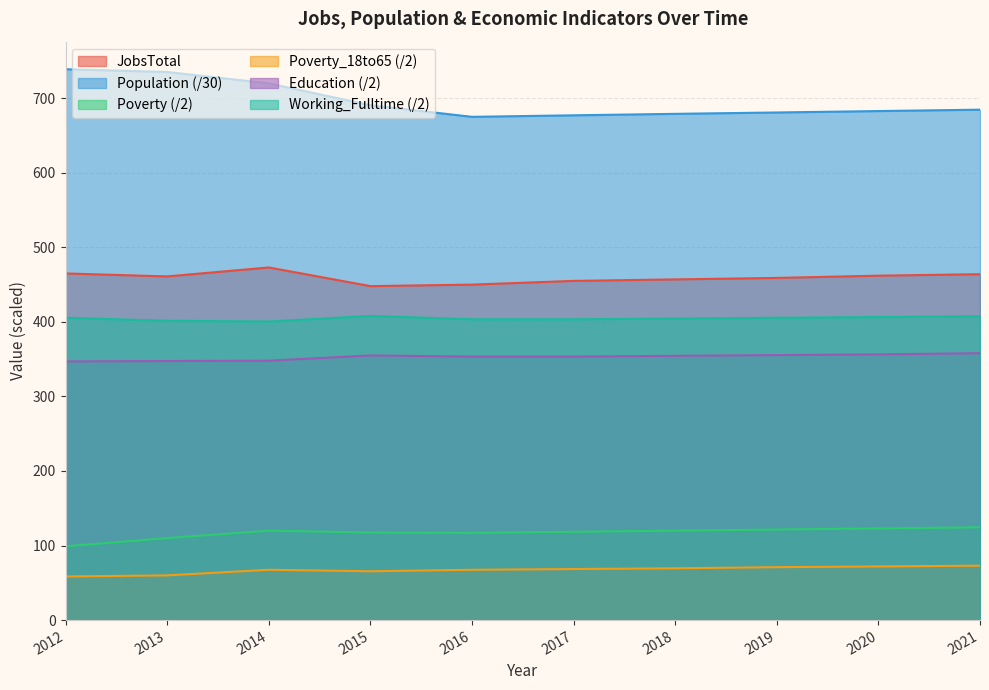

Reading left to right, list all the values displayed in this chart.

JobsTotal: 2012=465.0	2013=461.0	2014=473.0	2015=448.0	2016=450.0	2017=455.0	2018=457.0	2019=459.0	2020=462.0	2021=464.0
Population: 2012=738.9	2013=735.2	2014=720.0	2015=690.6	2016=675.1	2017=677.1	2018=679.1	2019=680.9	2020=682.8	2021=684.7
Poverty: 2012=99.0	2013=110.0	2014=120.0	2015=117.5	2016=117.0	2017=118.5	2018=120.0	2019=121.5	2020=123.0	2021=124.5
Poverty_18to65: 2012=58.5	2013=60.0	2014=67.5	2015=65.5	2016=67.5	2017=68.5	2018=69.5	2019=71.0	2020=72.0	2021=73.0
Education: 2012=347.0	2013=347.5	2014=348.0	2015=355.0	2016=353.5	2017=353.5	2018=354.5	2019=355.5	2020=356.5	2021=358.0
Working_Fulltime: 2012=405.5	2013=401.5	2014=400.5	2015=408.0	2016=403.5	2017=403.5	2018=404.5	2019=405.5	2020=406.5	2021=407.5